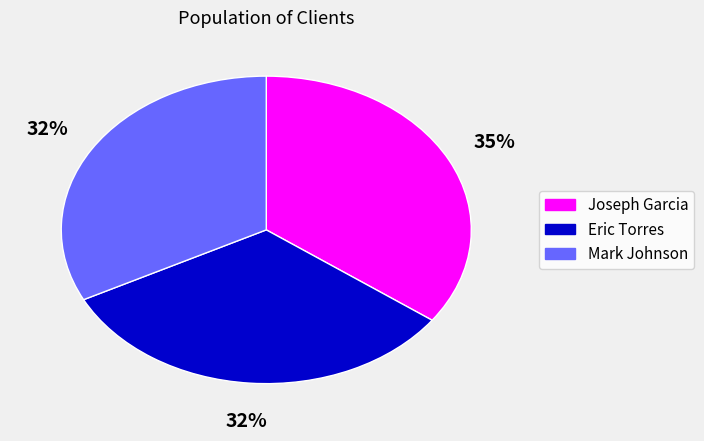

Approximately how many times larger is the value at Eric Torres compared to Joseph Garcia?

0.9